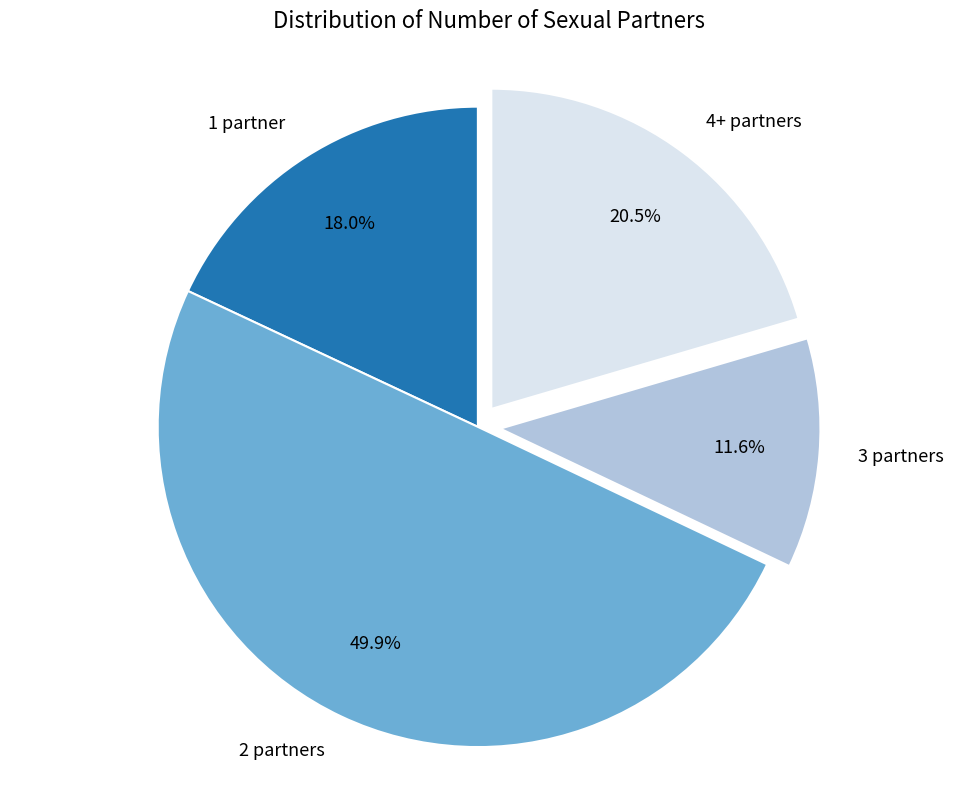

Does 1 partner represent more than half of the total?

No